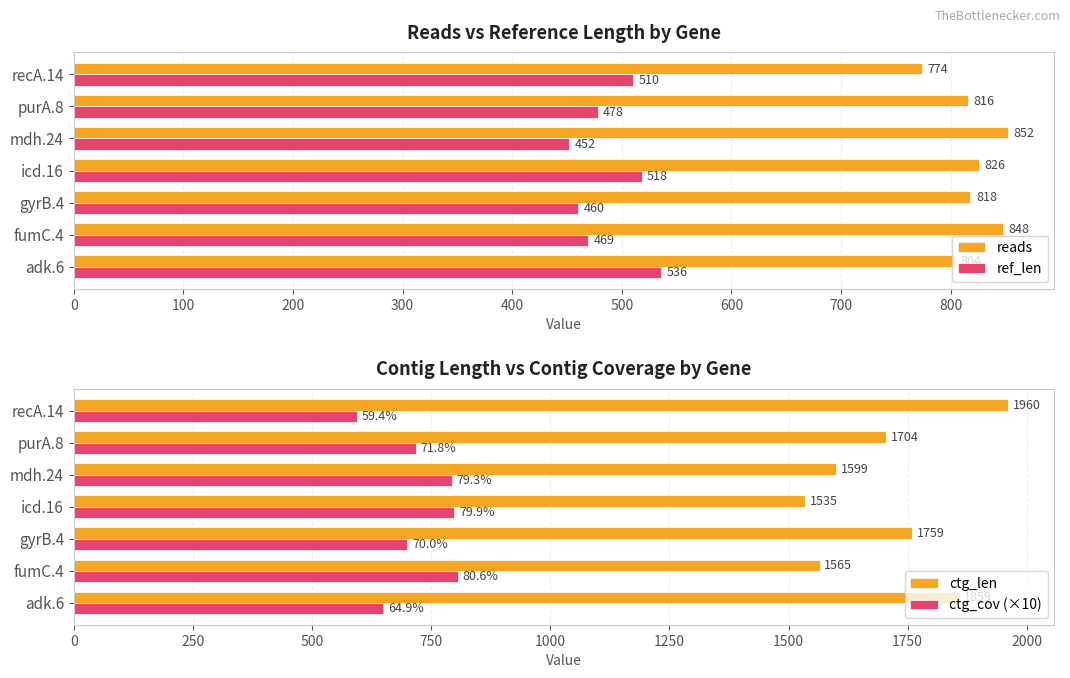

Read the reads value at recA.14, to the nearest 10.

770